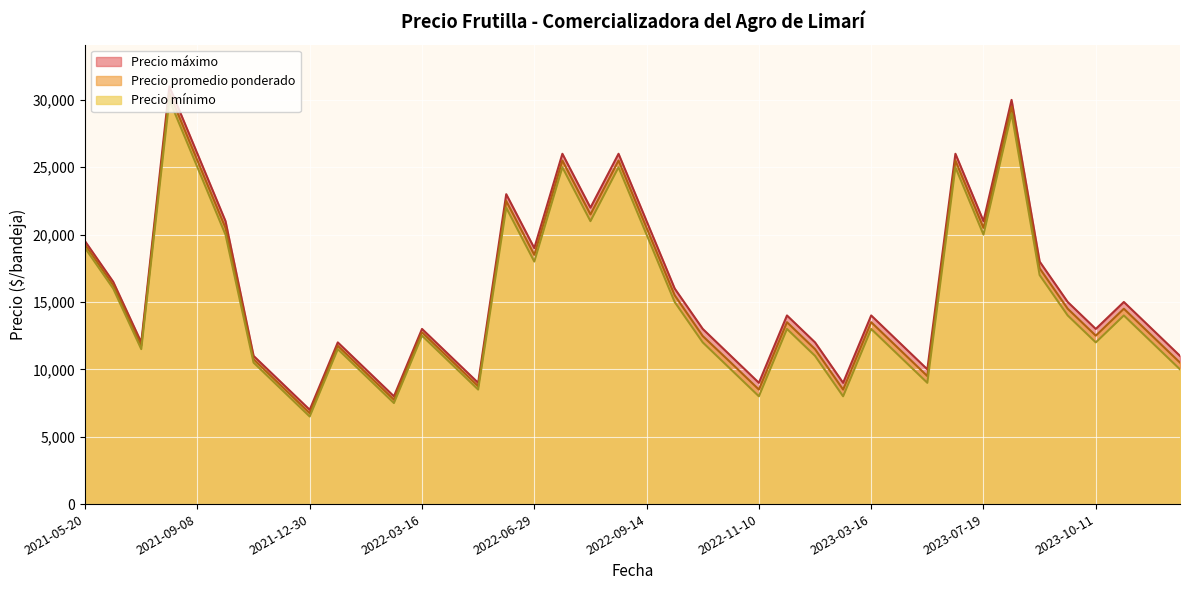

True or false: Precio promedio ponderado and Precio minimo intersect in this chart.

False